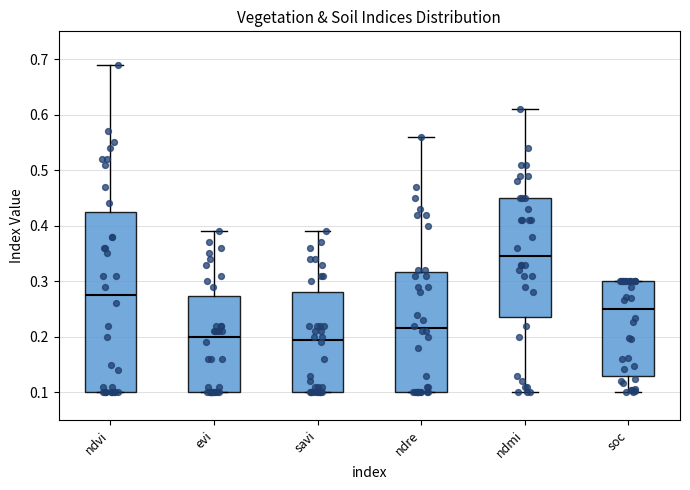

Which box is the tallest, from its lower edge to its upper edge?

ndvi